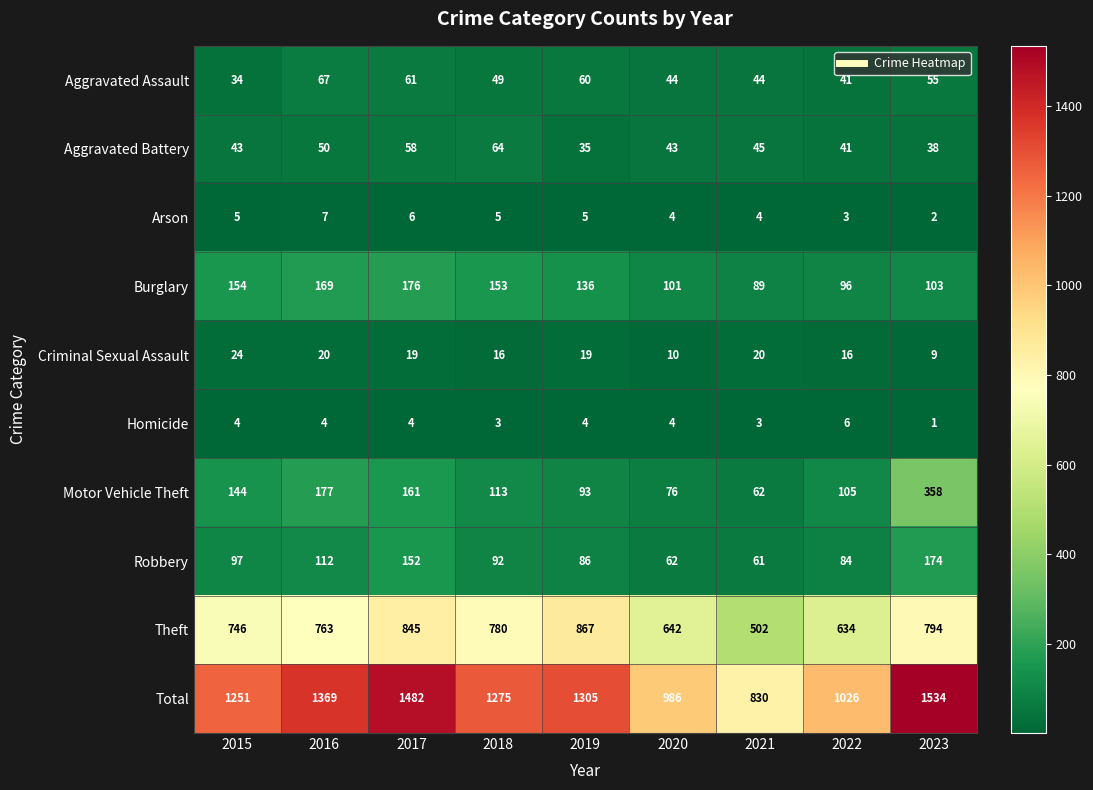

What is the average value of the Aggravated Assault series?

51